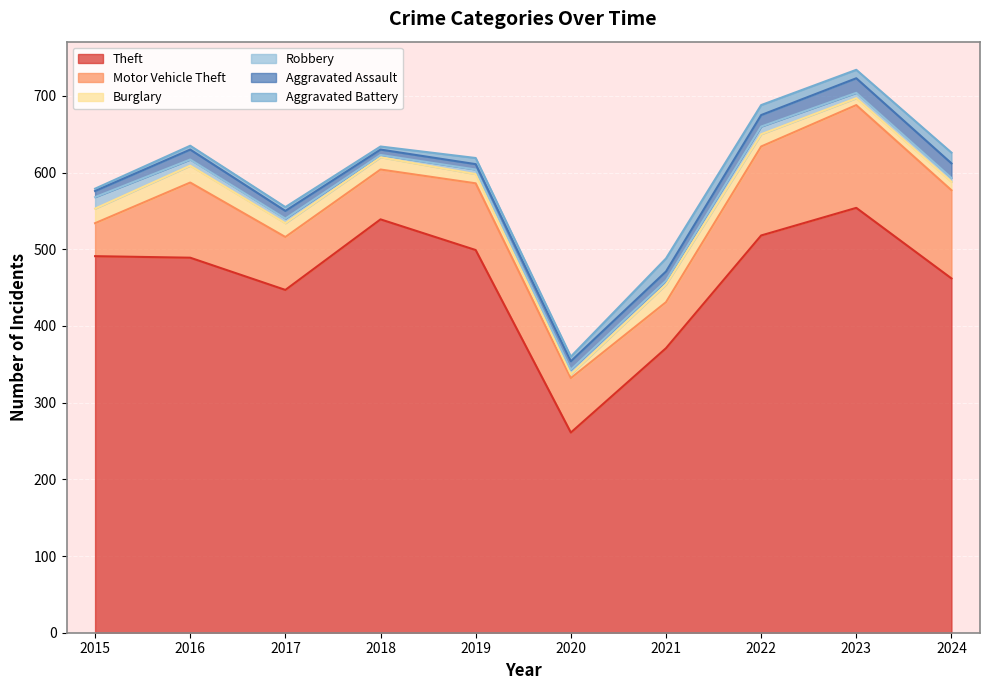

What is the greatest value displayed?

554